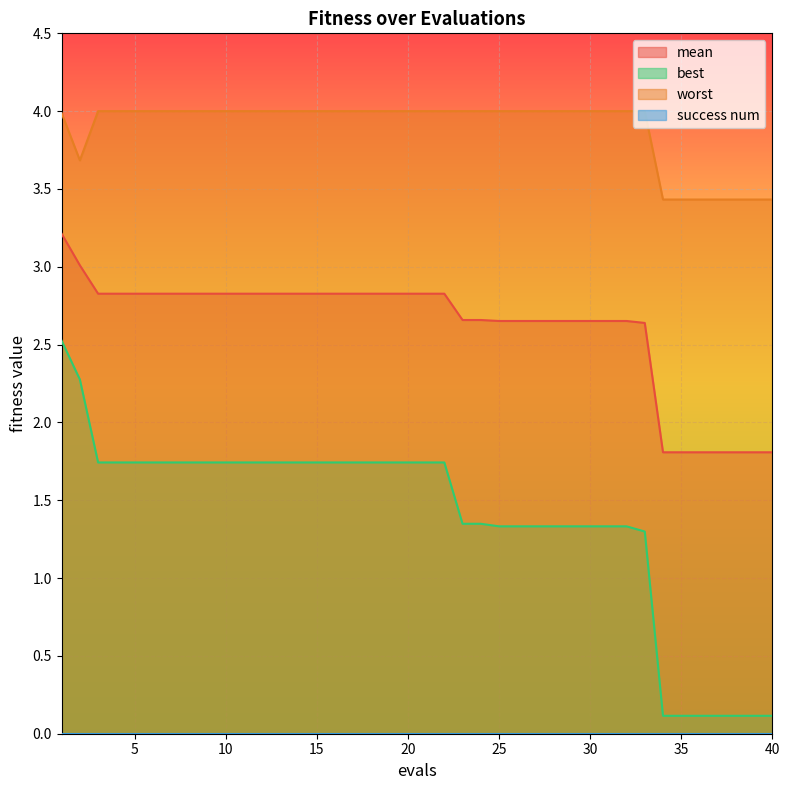

Read the worst value at 28.

4.0